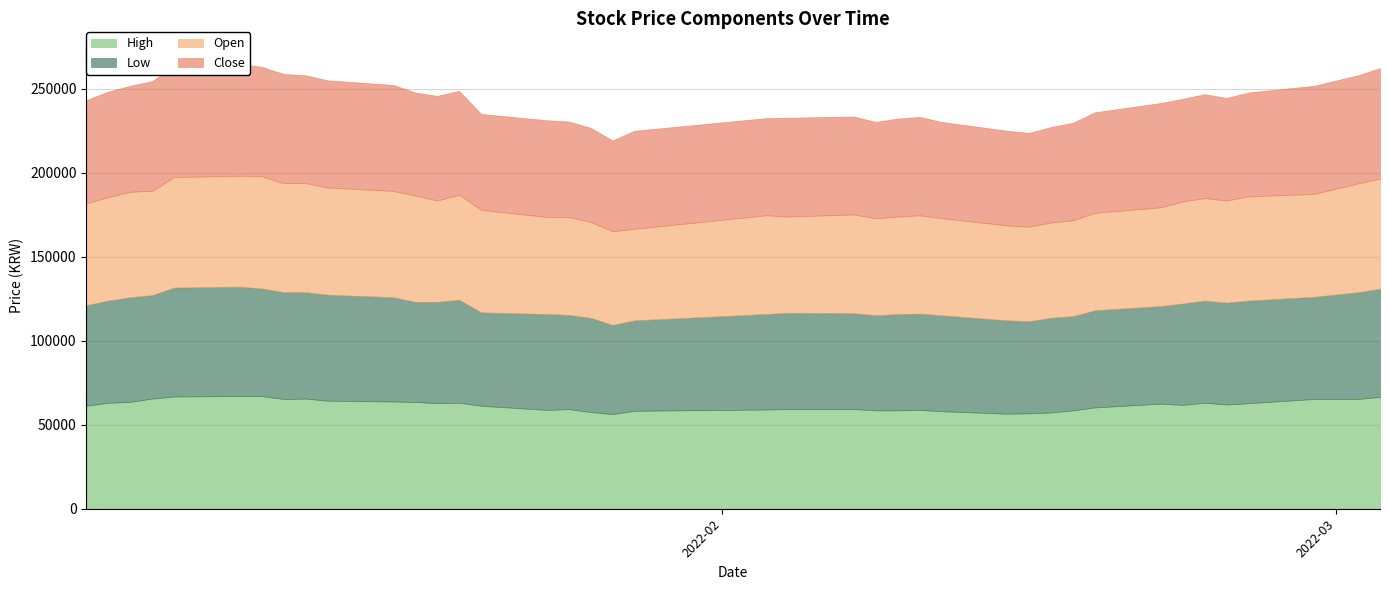

How many values in the Close series exceed 61345?

18